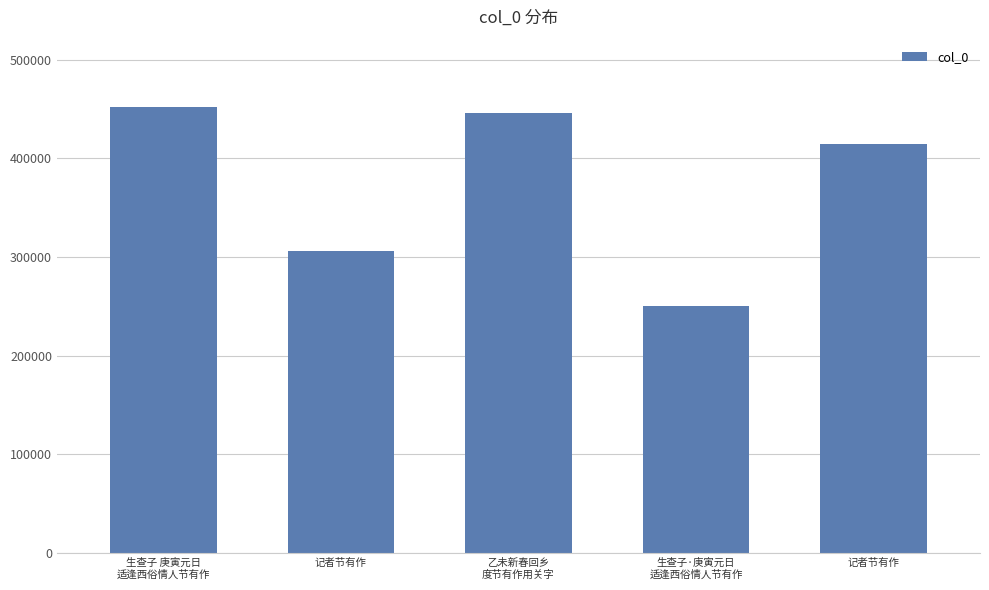

How many data points does each series have?

5